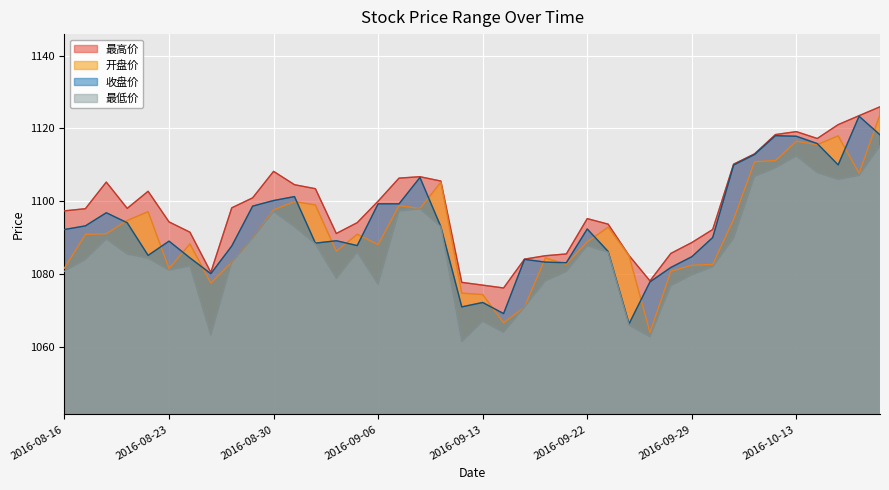

What is the sum of the 收盘价 values at 2016-10-14 and 2016-10-12?

2233.8